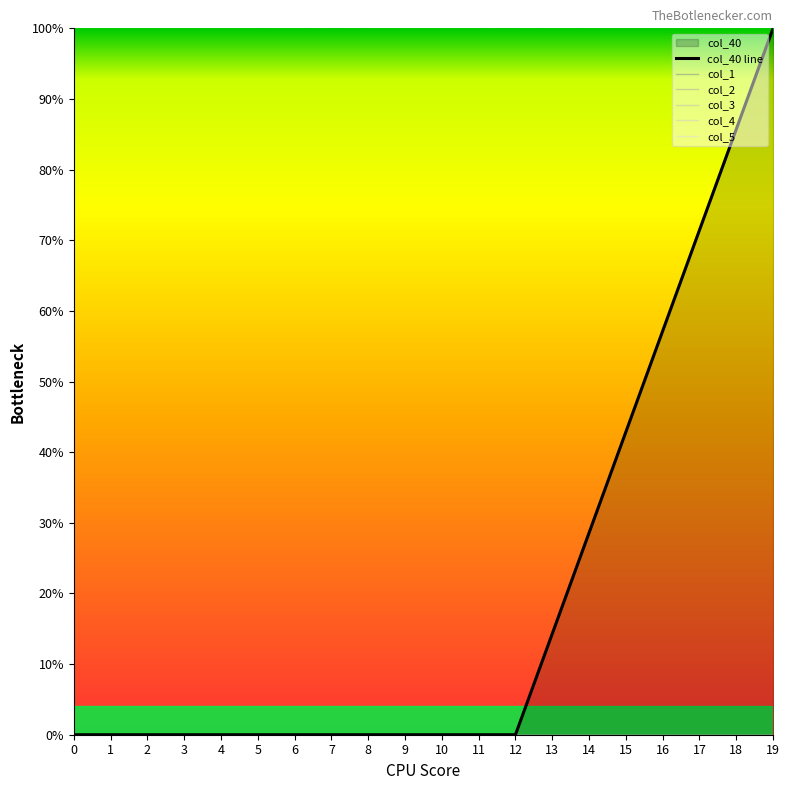

Which series has the largest total across all categories?

col_40 line